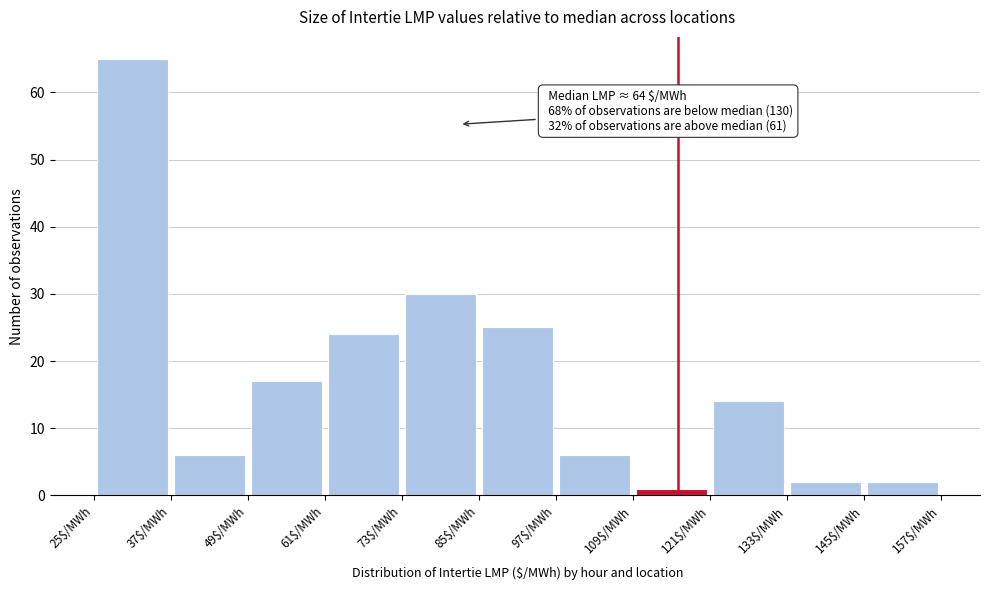

Over which range of the x-axis is the bar tallest?

25 to 37